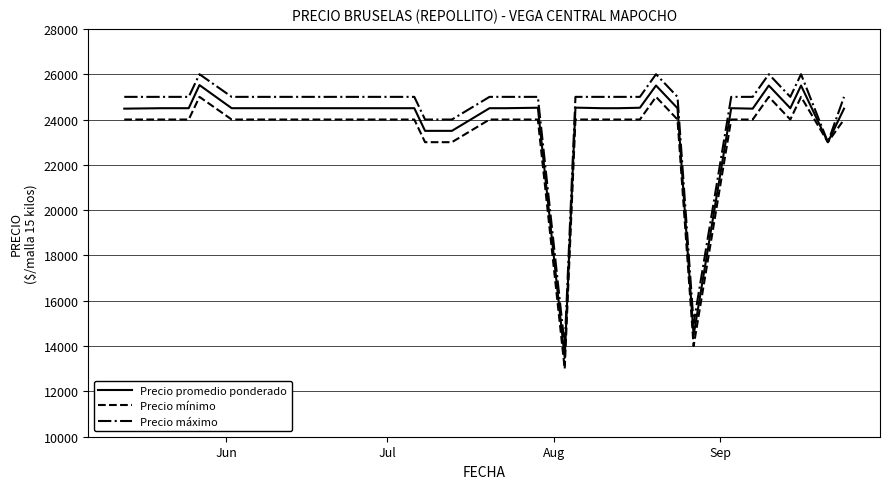

Which series has the widest spread of values?

Precio promedio ponderado